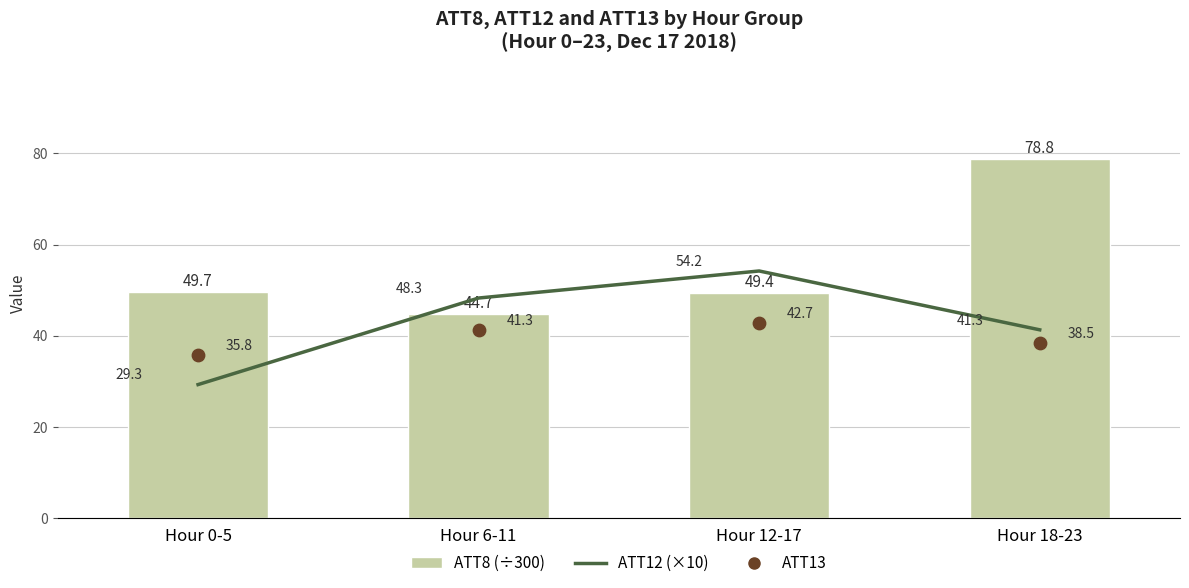

Which series reaches the minimum Y coordinate?

ATT12 (×10)